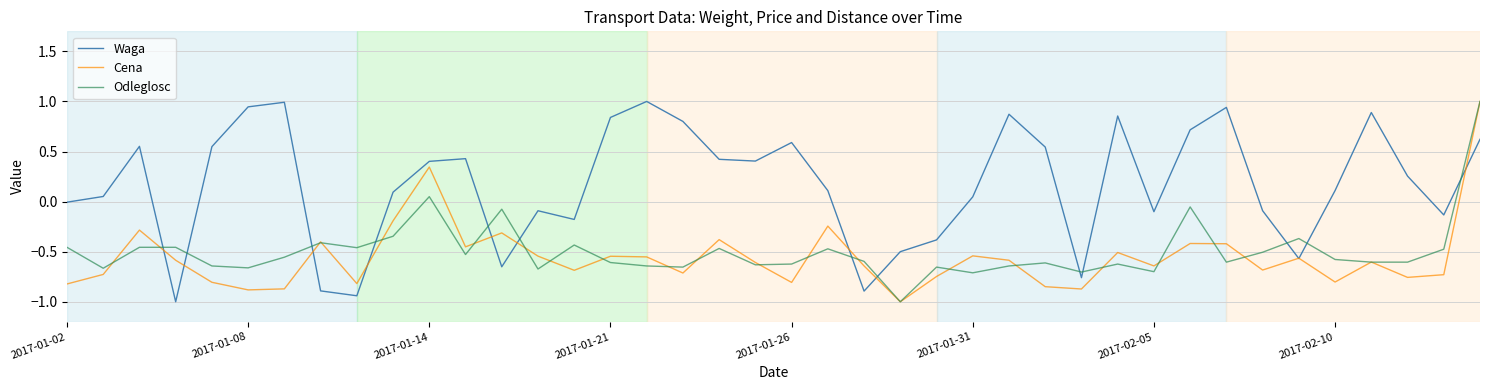

What are all the series names shown in the legend?

Waga, Cena, Odleglosc